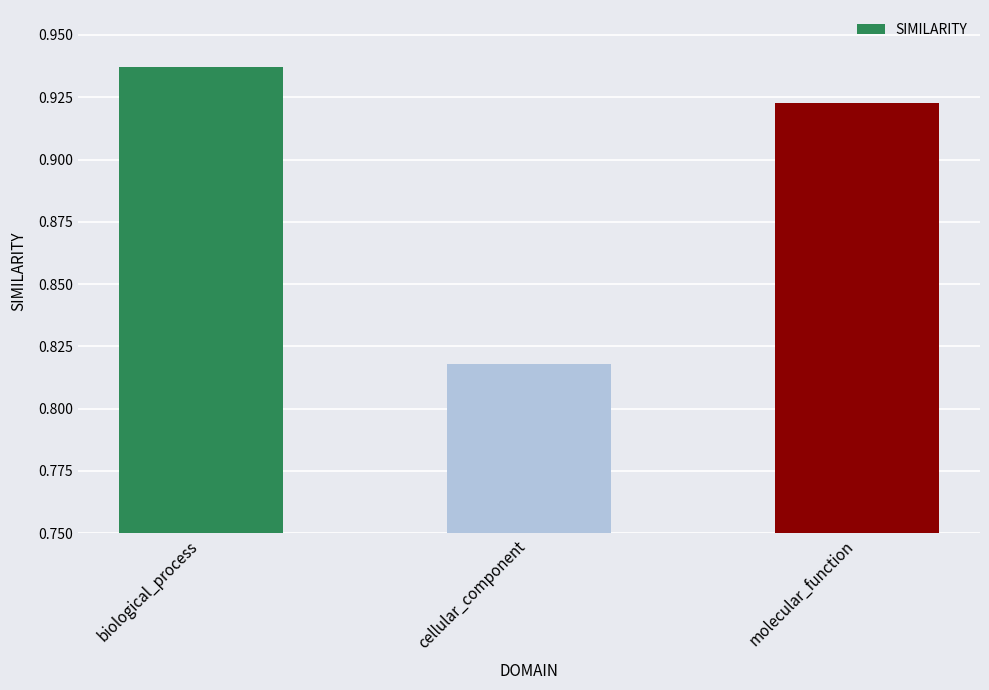

How many values are between 0 and 1?

3